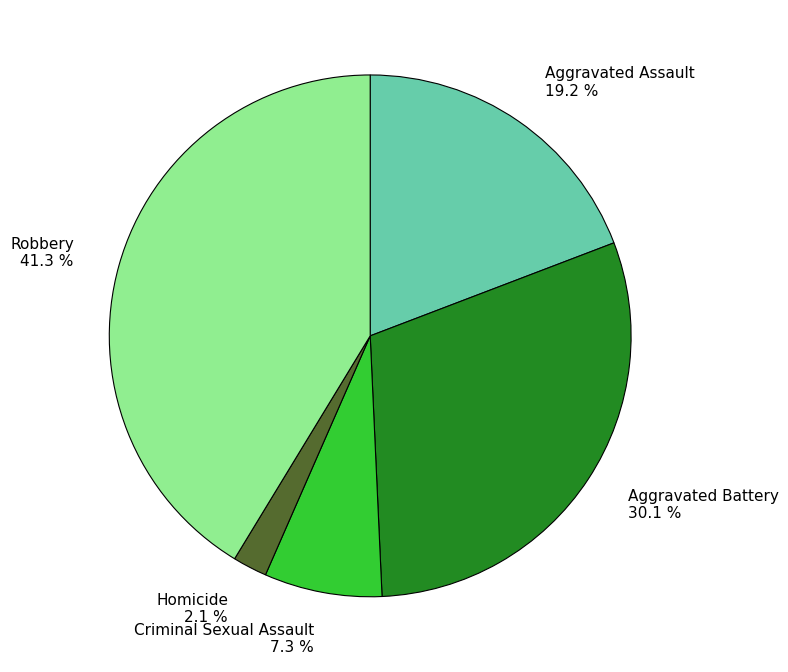

Which slice is the smallest?

Homicide